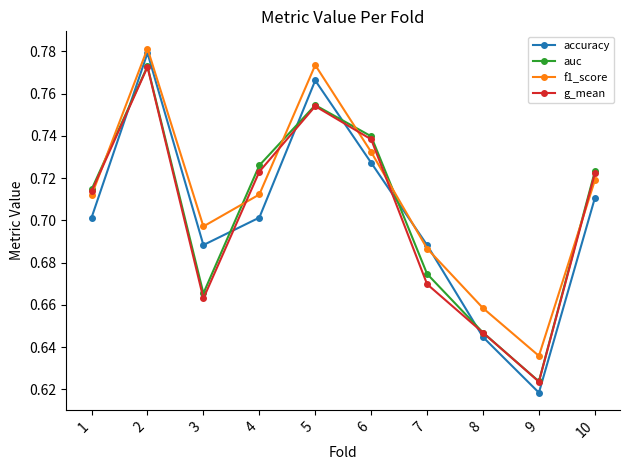

What is the difference between the second highest and minimum values in the g_mean series?

0.1